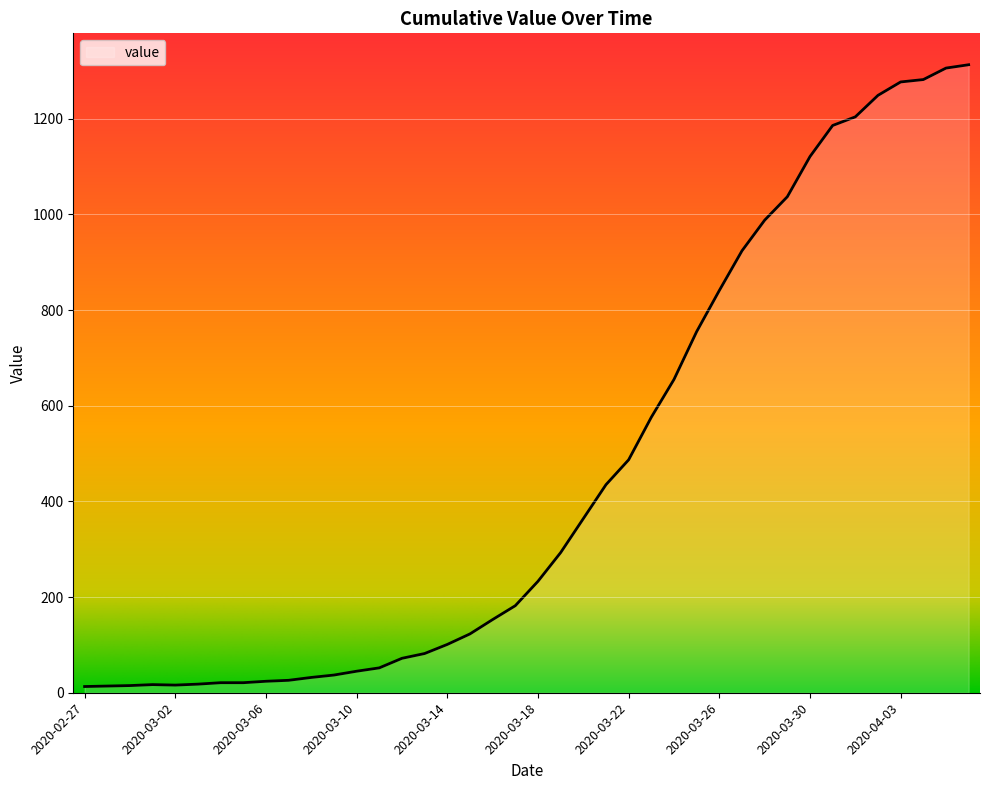

What is the maximum value shown in the chart?

1313